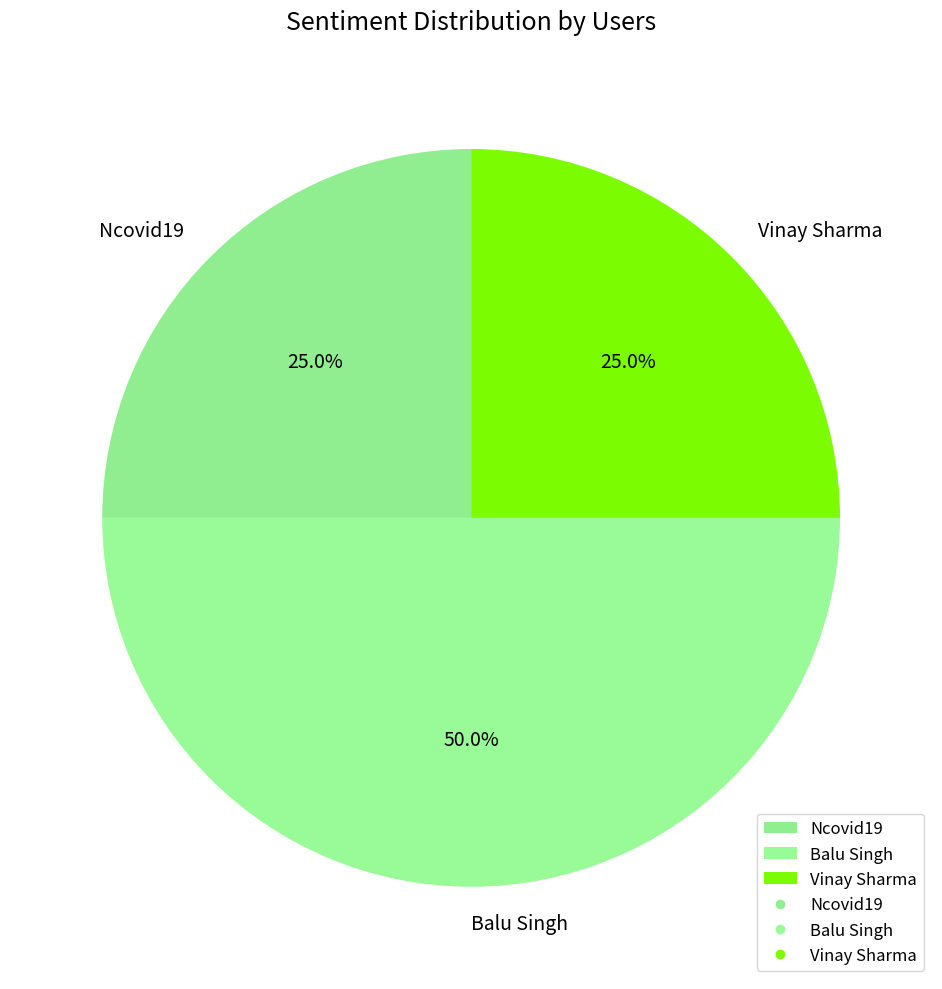

Does Vinay Sharma represent more than half of the total?

No